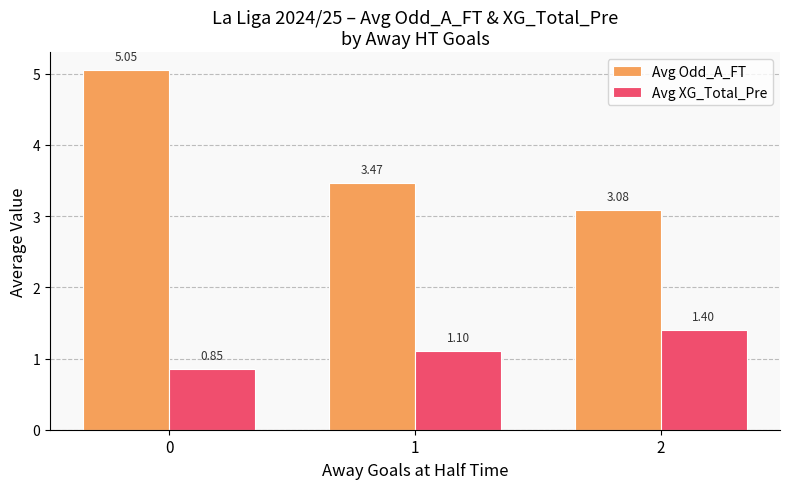

Rank the series by their maximum value, from lowest to highest.

Avg XG_Total_Pre, Avg Odd_A_FT